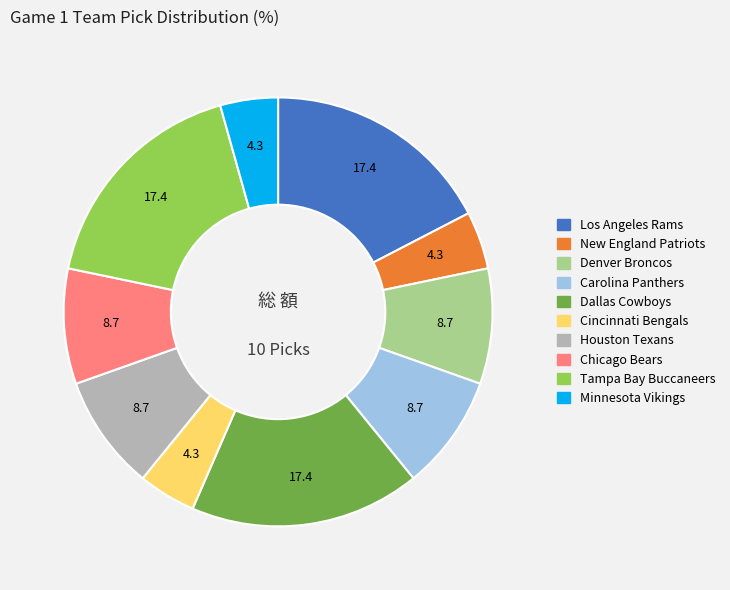

Approximately how many times larger is the value at Chicago Bears compared to Minnesota Vikings?

2.0